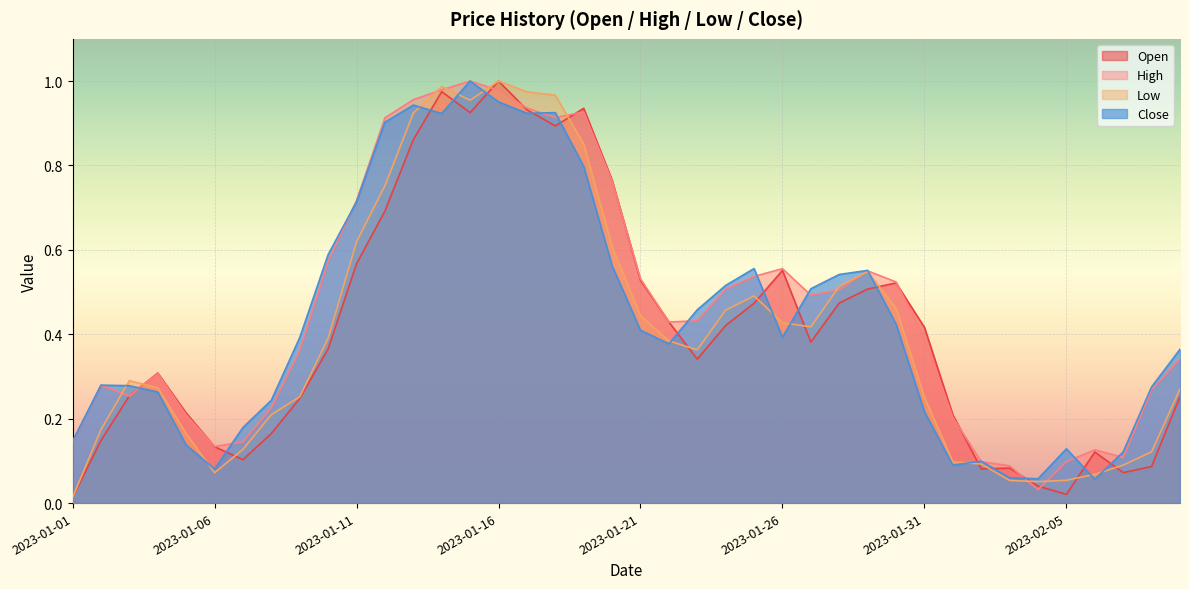

Read the Open value at 2023-01-03.

0.3